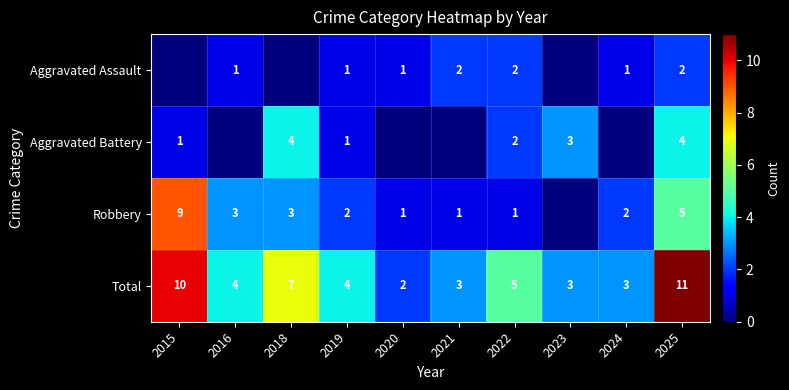

What is the sum of all Total values?

52